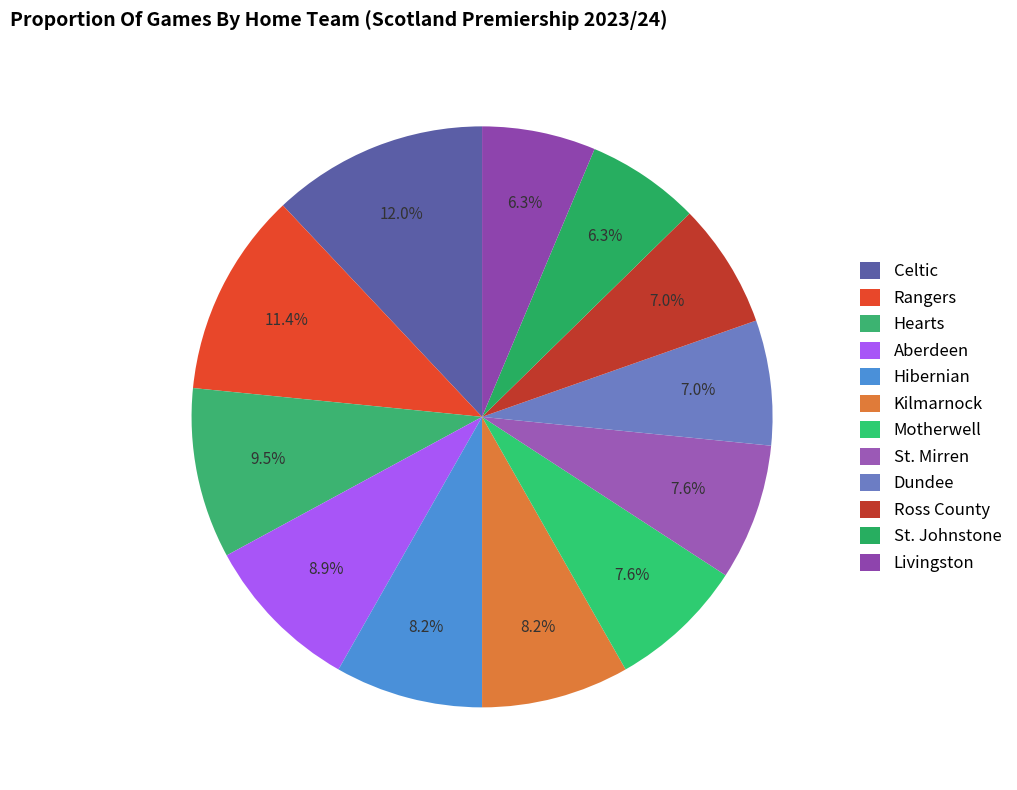

Count the number of slices in the pie.

12